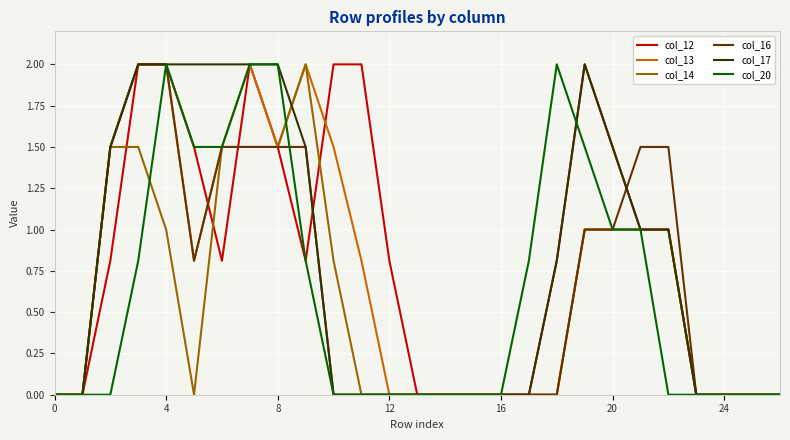

What is the sum of all col_20 values?

16.9